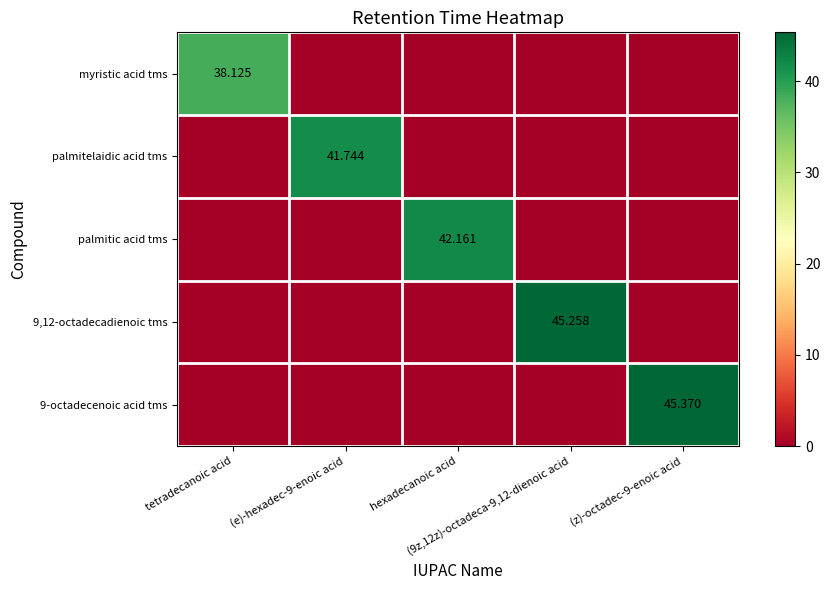

True or false: 9-octadecenoic acid tms has a value of 0.0 at tetradecanoic acid.

True